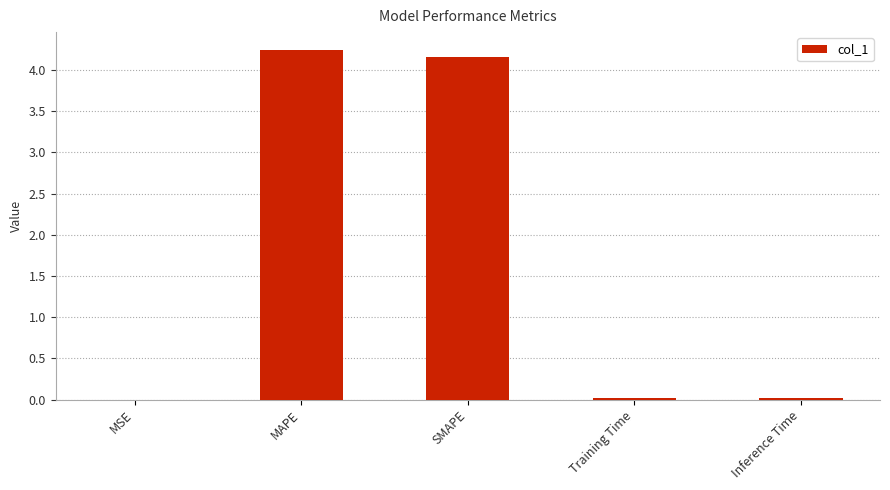

True or false: the data shows 6.7 at MAPE.

False